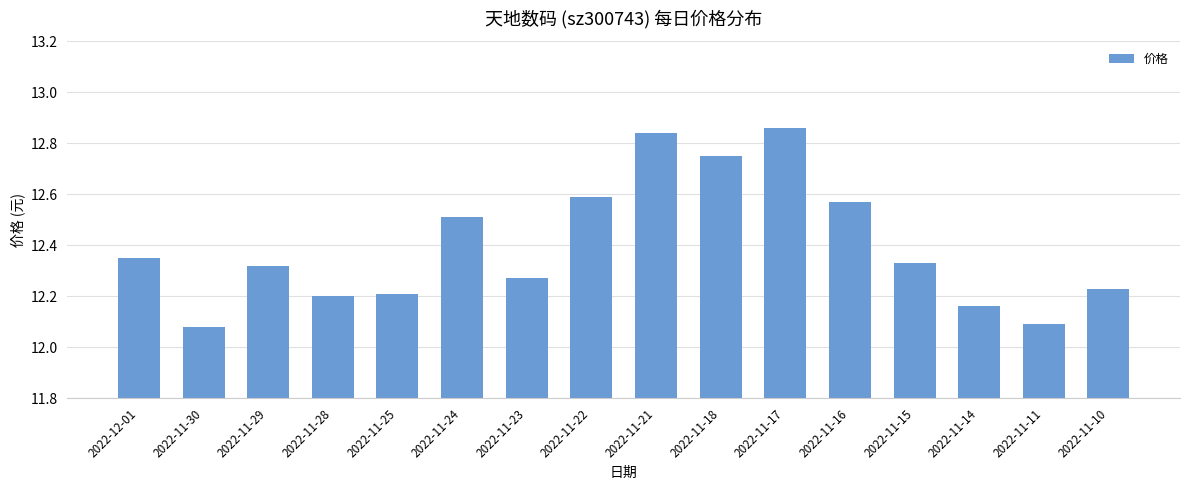

What is the sum of the values at 2022-11-30 and 2022-11-29?

24.4